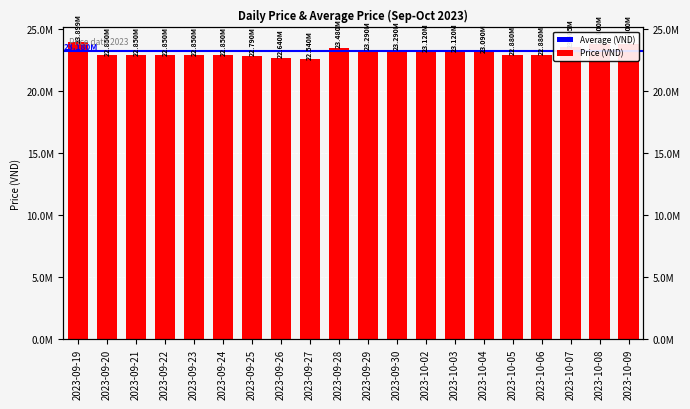

Reading left to right, list all the values displayed in this chart.

23899000	22850000	22850000	22850000	22850000	22850000	22790000	22640000	22540000	23480000	23290000	23290000	23120000	23120000	23090000	22880000	22880000	23504600	23800000	23800000